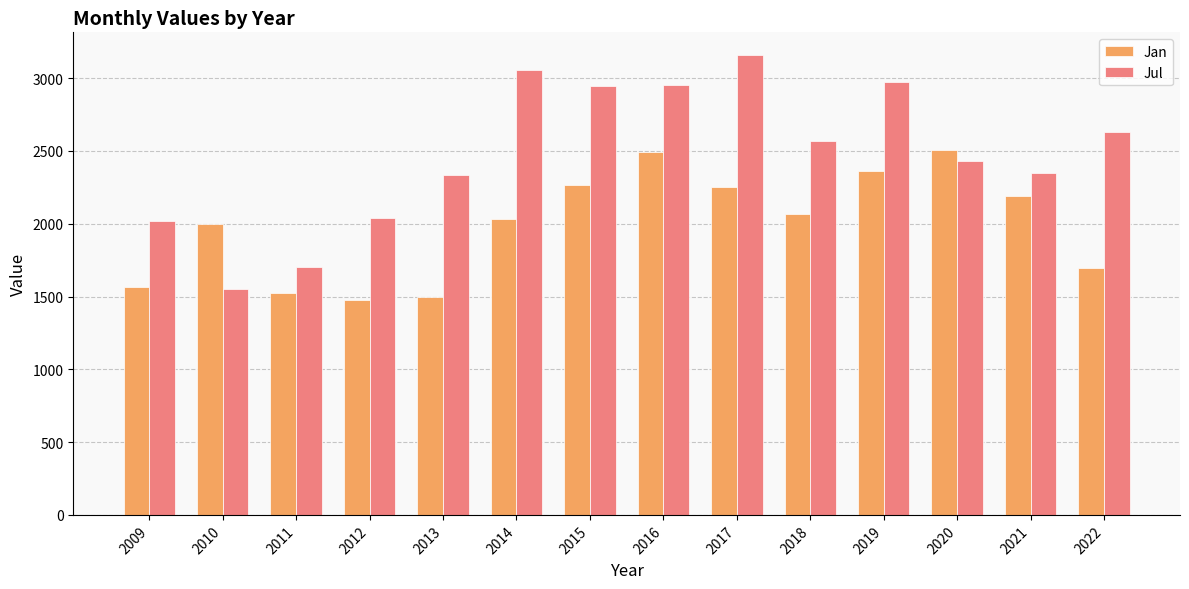

Is it true that Jul equals 4192.9 at 2020?

False